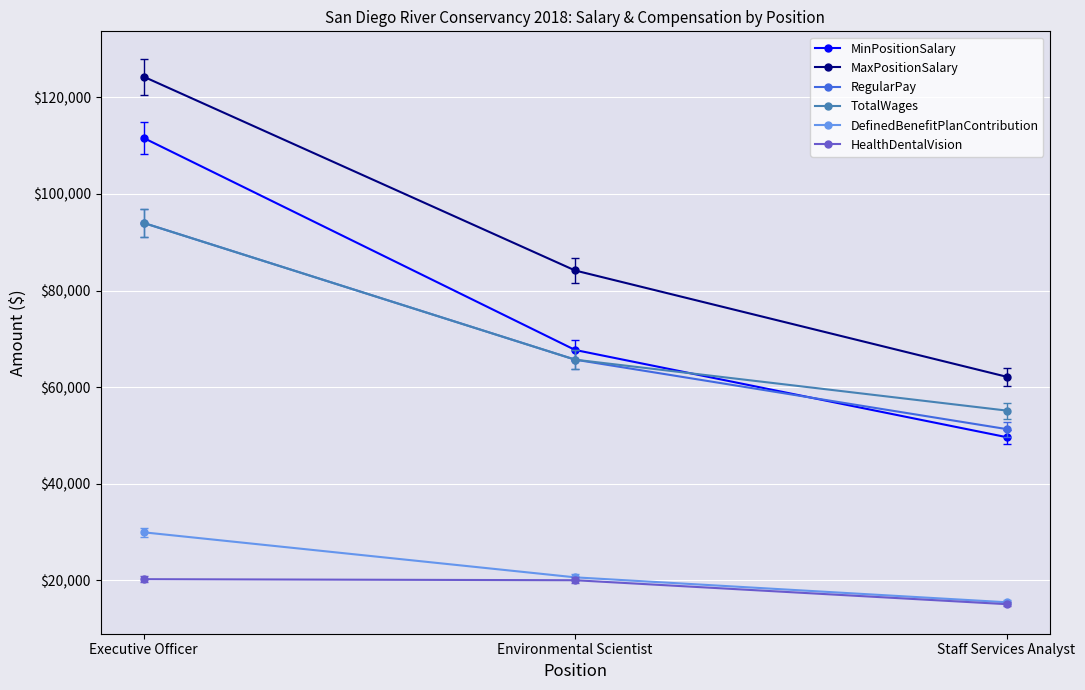

Where is TotalWages nearest to the value 74571?

Environmental Scientist